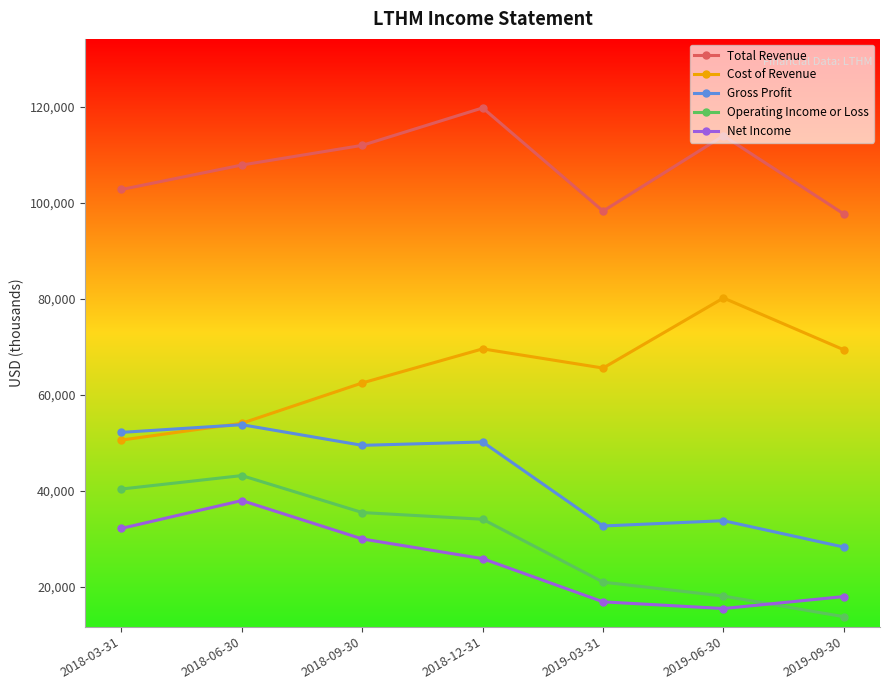

Where is Cost of Revenue nearest to the value 65400?

2019-03-31